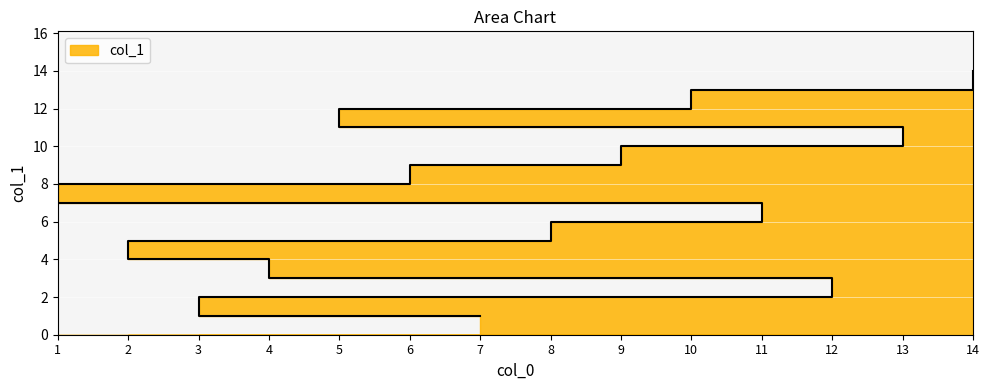

Reading left to right, list all the values displayed in this chart.

7=1	3=2	12=3	4=4	2=5	8=6	11=7	1=8	6=9	9=10	13=11	5=12	10=13	14=14